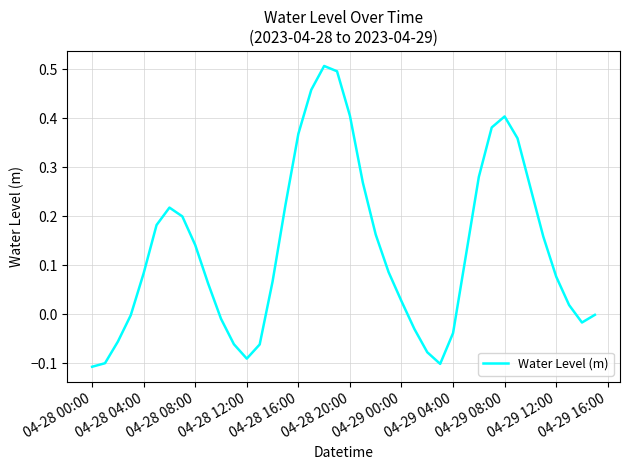

What is the difference between the maximum and minimum values?

0.6